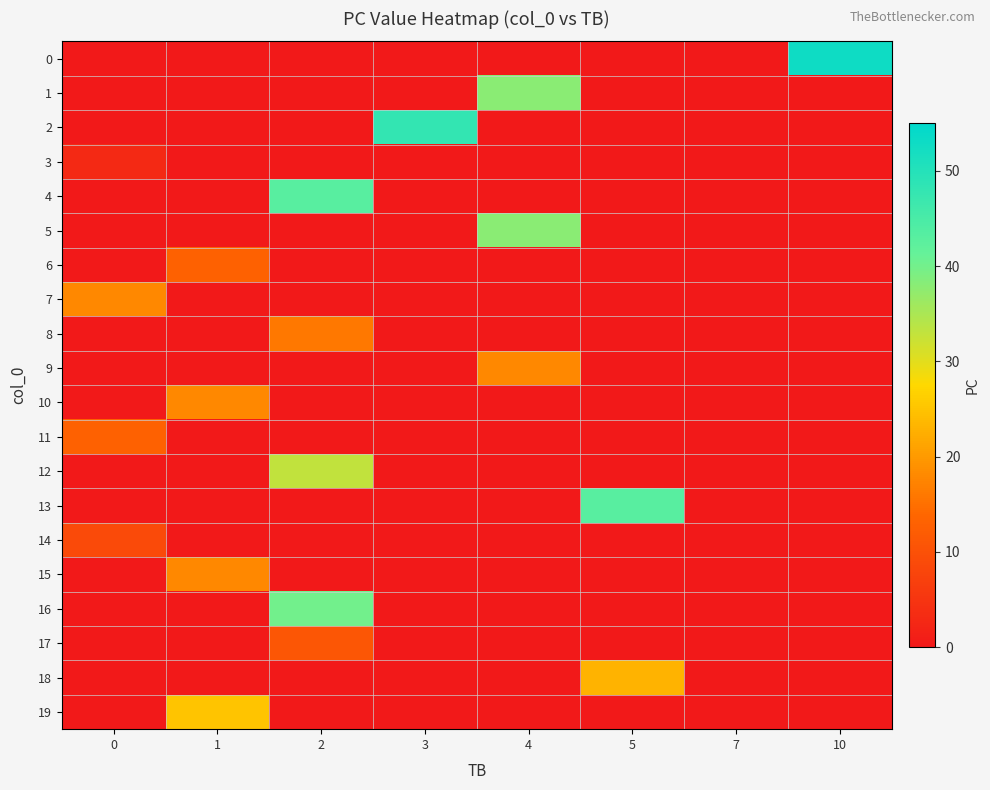

Between 0 and 5, which series saw the biggest shift?

13